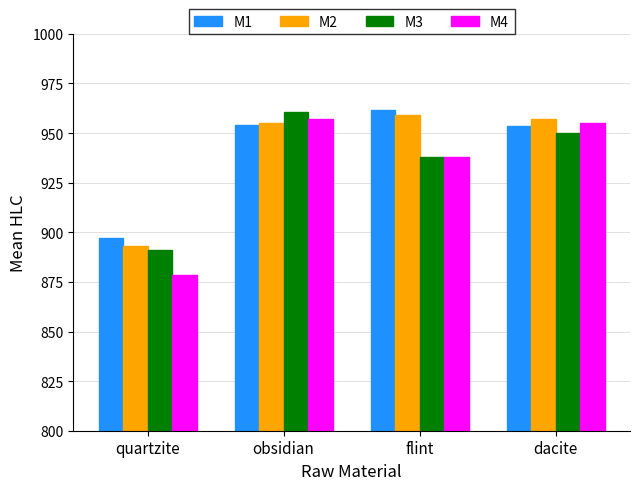

What is the sum of the M1 values at obsidian and quartzite?

1851.3